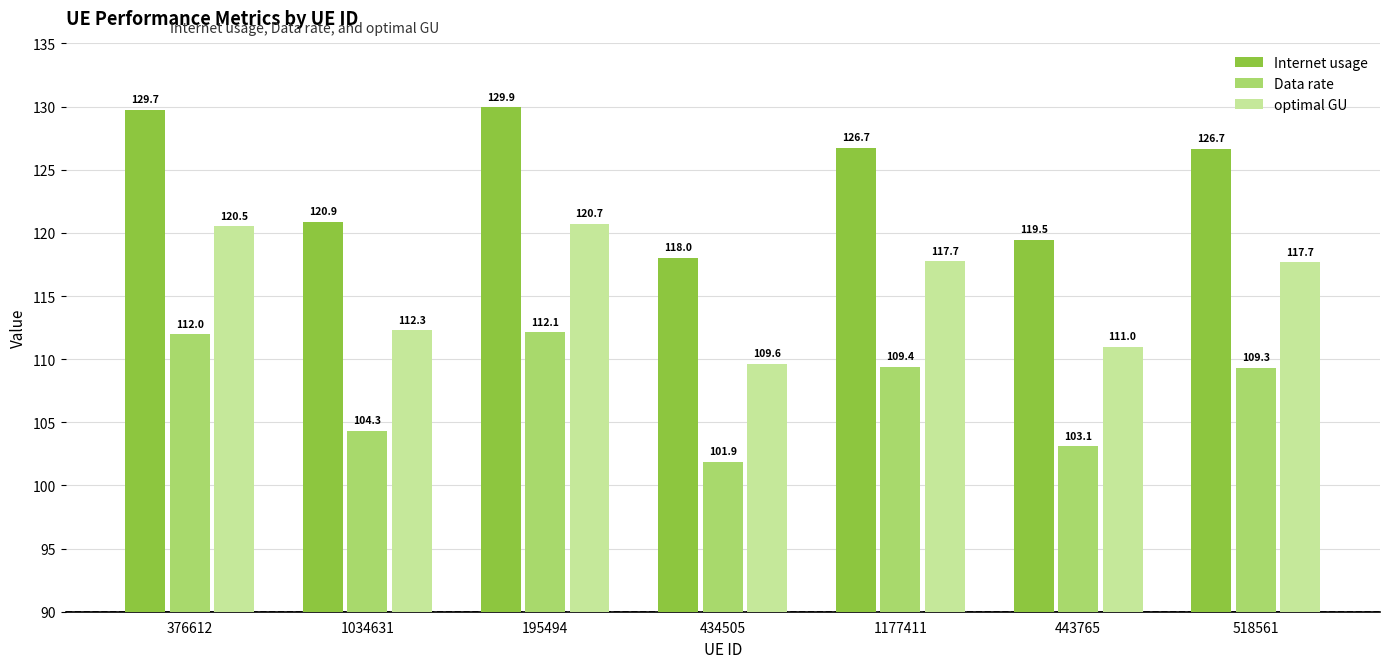

Is it true that Internet usage equals 70.4 at 434505?

False